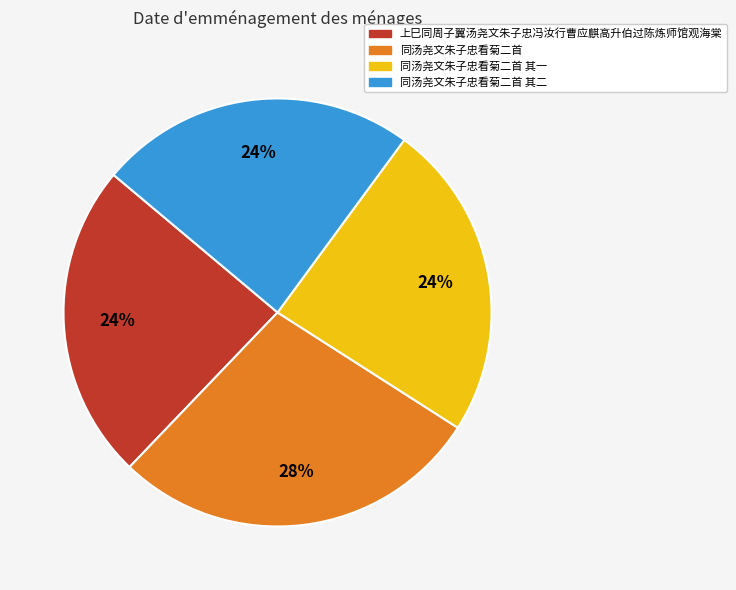

The 上巳同周子翼汤尧文朱子忠冯汝行曹应麒高升伯过陈炼师馆观海棠 slice represents 36% of the pie. True or false?

False